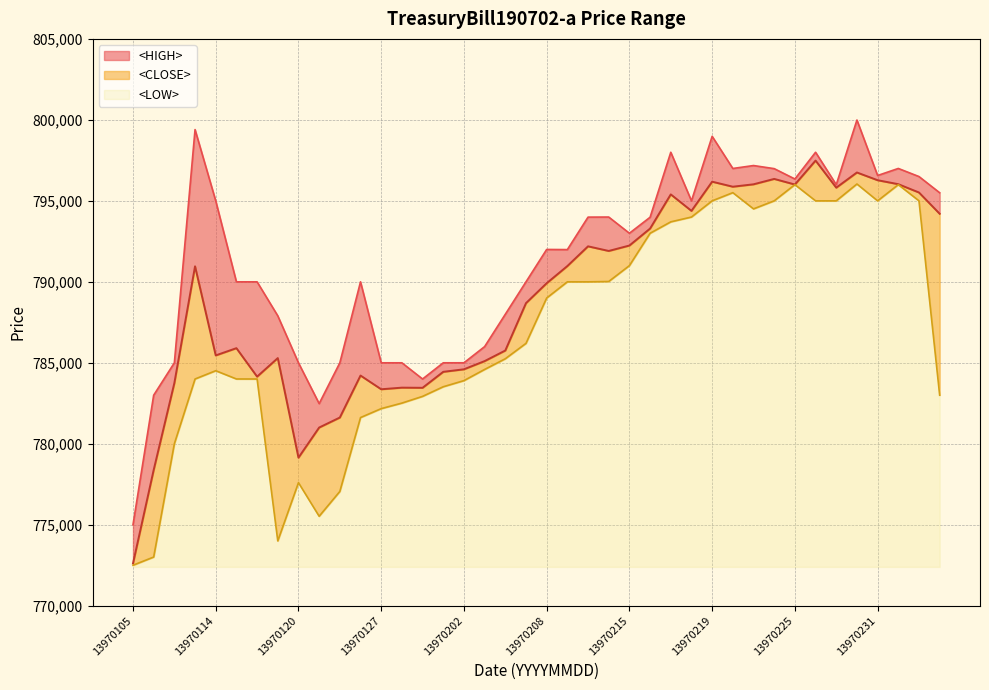

At how many categories does at least one series exceed 775373?

39